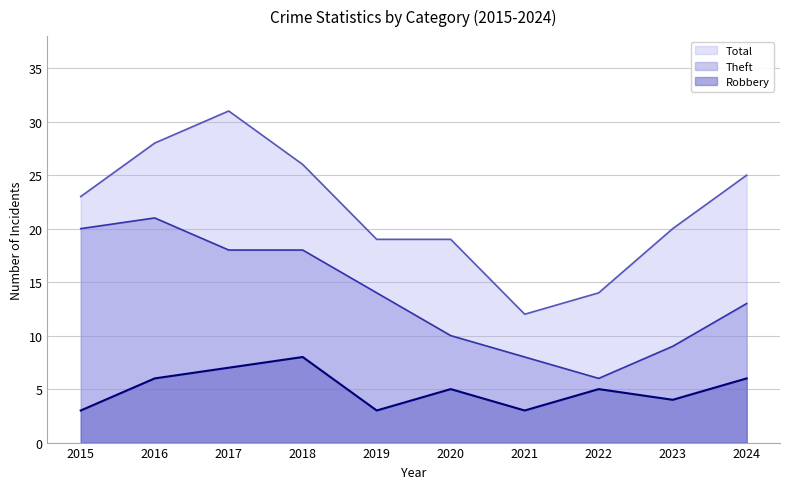

What is the sum of the Theft values at 2019 and 2018?

32